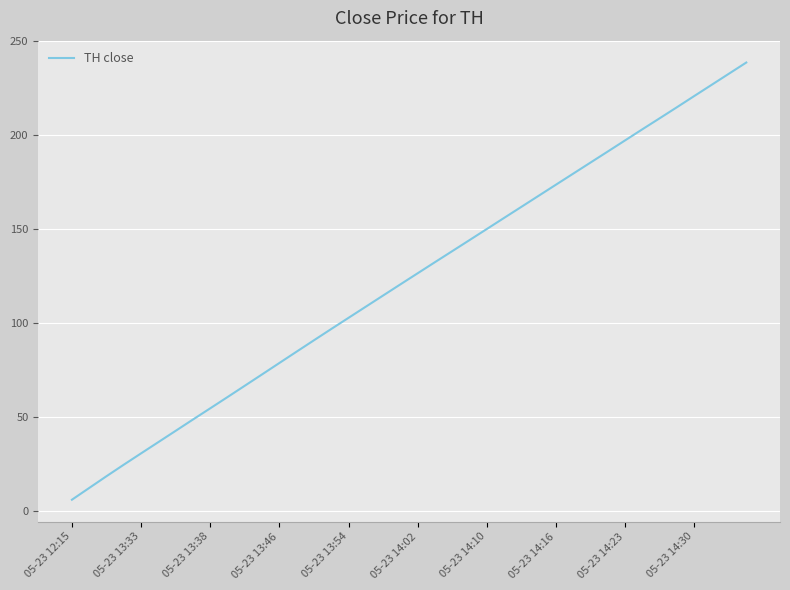

What is the difference between the maximum and minimum values?

233.0